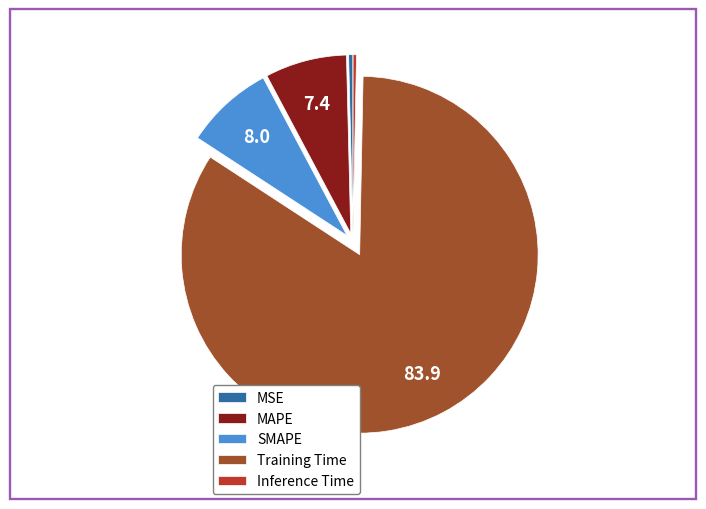

What is the largest slice in the pie chart?

Training Time